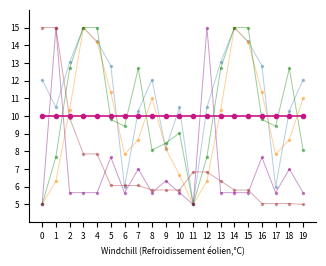

What is the minimum value shown in the chart?

5.0